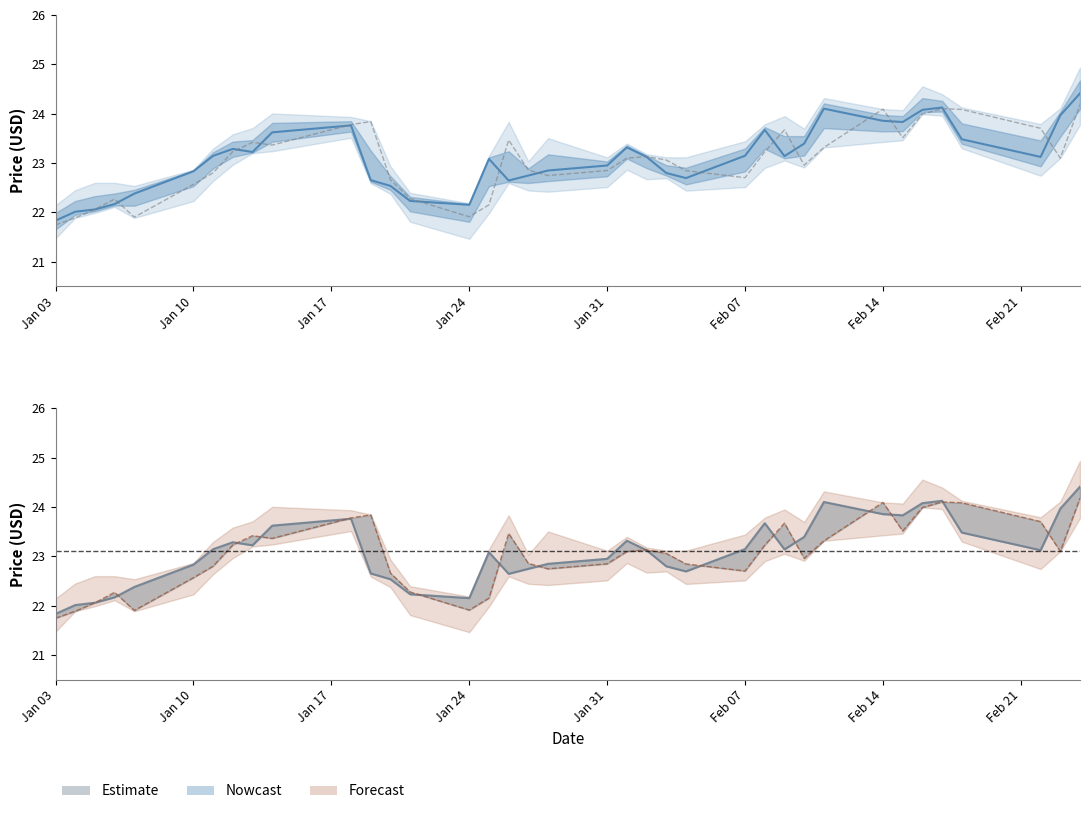

How many data points does each series have?

37